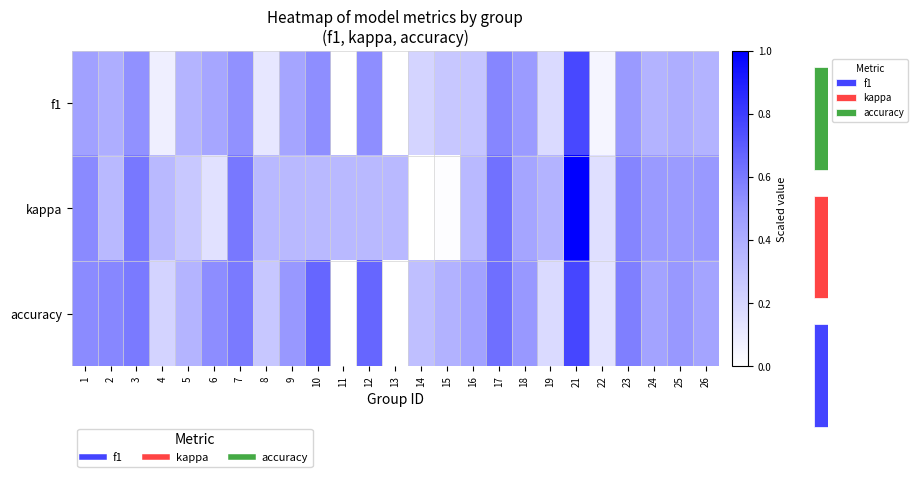

Rank the series at 18 from highest to lowest value.

accuracy, f1, kappa